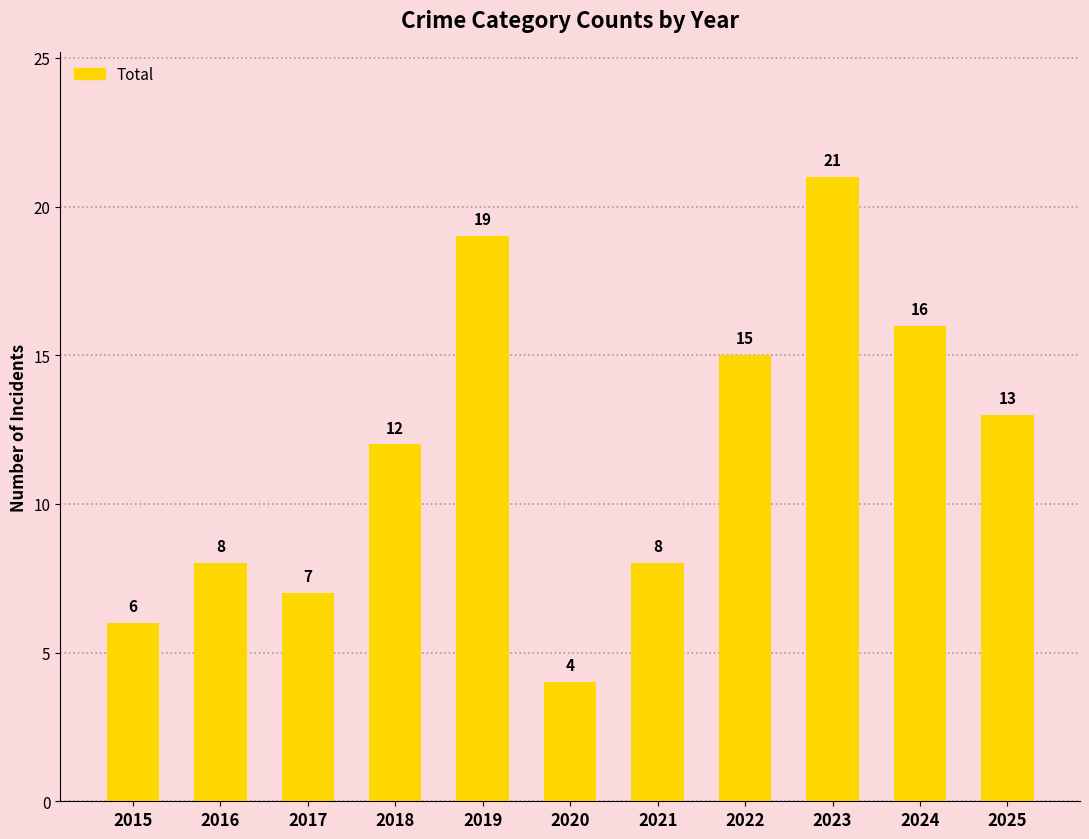

Read the value at 2016, to the nearest 5.

10